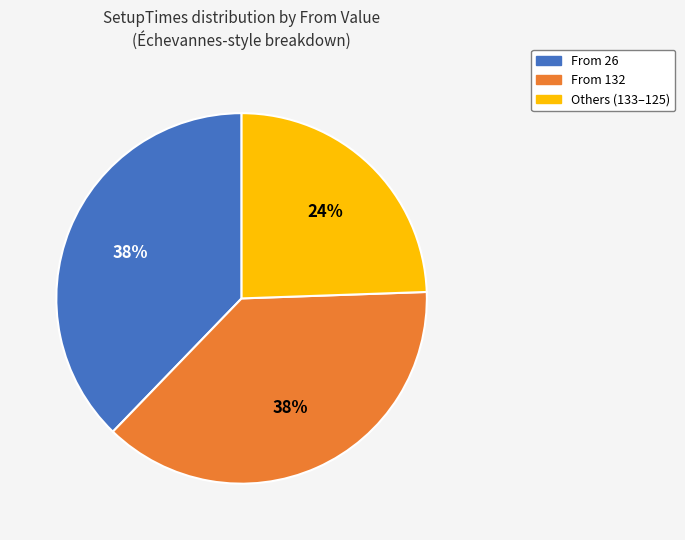

Is there any slice that represents more than half of the pie?

No